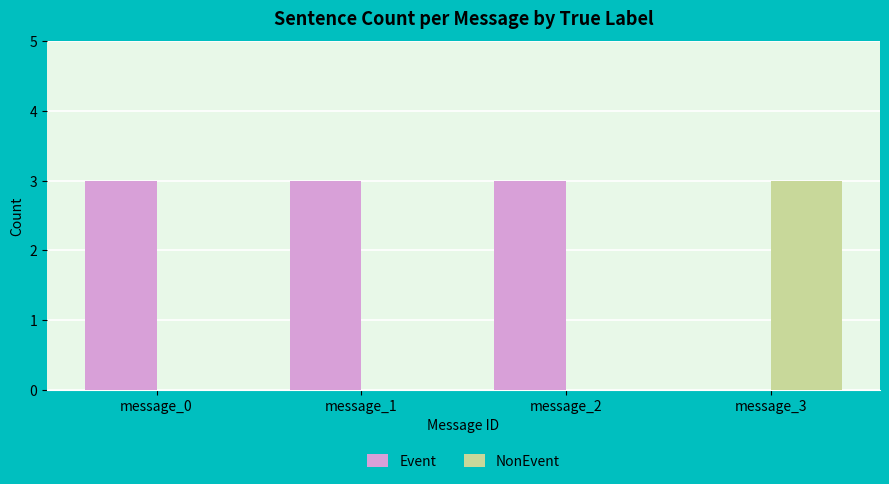

The Event series shows 1 at message_2. True or false?

False